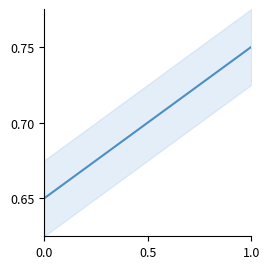

The value at 1.3 is 0.3. True or false?

False